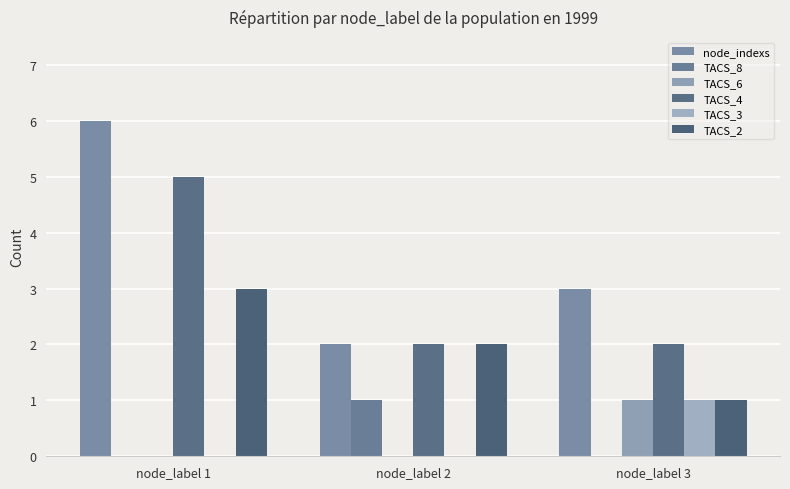

What is the approximate value of TACS_4 at node_label 3?

2